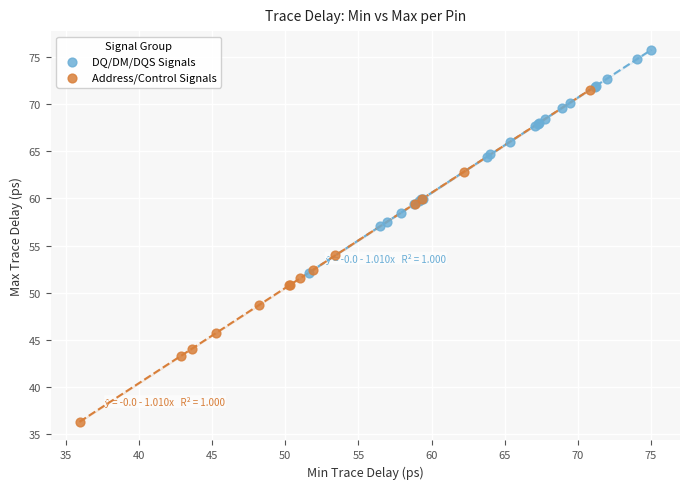

Which series contains the lowest Y value?

Address/Control Signals